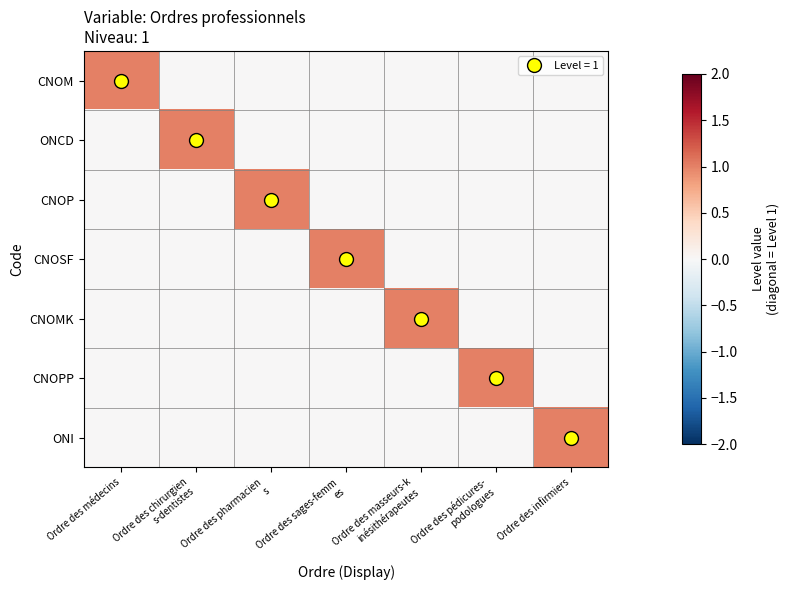

Reading left to right, list all the values displayed in this chart.

CNOM: Ordre des médecins=1	Ordre des chirurgien
s-dentistes=0	Ordre des pharmacien
s=0	Ordre des sages-femm
es=0	Ordre des masseurs-k
inésithérapeutes=0	Ordre des pédicures-
podologues=0	Ordre des infirmiers=0
ONCD: Ordre des médecins=0	Ordre des chirurgien
s-dentistes=1	Ordre des pharmacien
s=0	Ordre des sages-femm
es=0	Ordre des masseurs-k
inésithérapeutes=0	Ordre des pédicures-
podologues=0	Ordre des infirmiers=0
CNOP: Ordre des médecins=0	Ordre des chirurgien
s-dentistes=0	Ordre des pharmacien
s=1	Ordre des sages-femm
es=0	Ordre des masseurs-k
inésithérapeutes=0	Ordre des pédicures-
podologues=0	Ordre des infirmiers=0
CNOSF: Ordre des médecins=0	Ordre des chirurgien
s-dentistes=0	Ordre des pharmacien
s=0	Ordre des sages-femm
es=1	Ordre des masseurs-k
inésithérapeutes=0	Ordre des pédicures-
podologues=0	Ordre des infirmiers=0
CNOMK: Ordre des médecins=0	Ordre des chirurgien
s-dentistes=0	Ordre des pharmacien
s=0	Ordre des sages-femm
es=0	Ordre des masseurs-k
inésithérapeutes=1	Ordre des pédicures-
podologues=0	Ordre des infirmiers=0
CNOPP: Ordre des médecins=0	Ordre des chirurgien
s-dentistes=0	Ordre des pharmacien
s=0	Ordre des sages-femm
es=0	Ordre des masseurs-k
inésithérapeutes=0	Ordre des pédicures-
podologues=1	Ordre des infirmiers=0
ONI: Ordre des médecins=0	Ordre des chirurgien
s-dentistes=0	Ordre des pharmacien
s=0	Ordre des sages-femm
es=0	Ordre des masseurs-k
inésithérapeutes=0	Ordre des pédicures-
podologues=0	Ordre des infirmiers=1